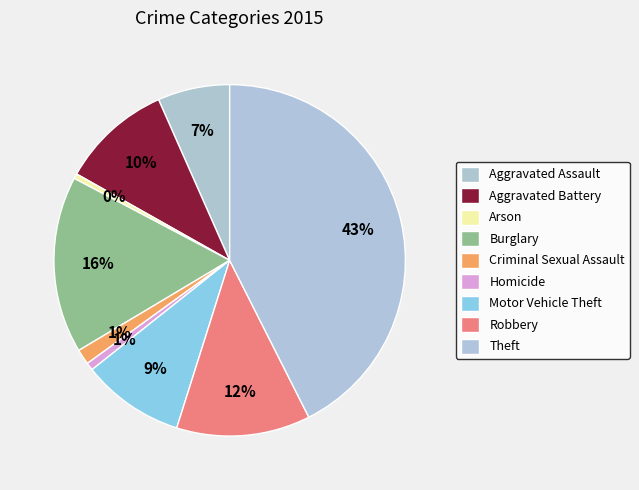

What is the total percentage of Theft and Aggravated Battery?

52.8%